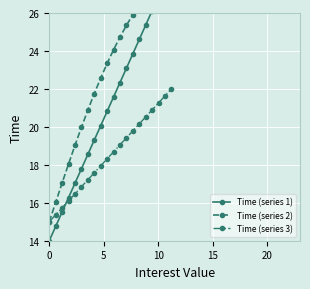

True or false: Time (series 3) has more than 1 interior local peaks.

False